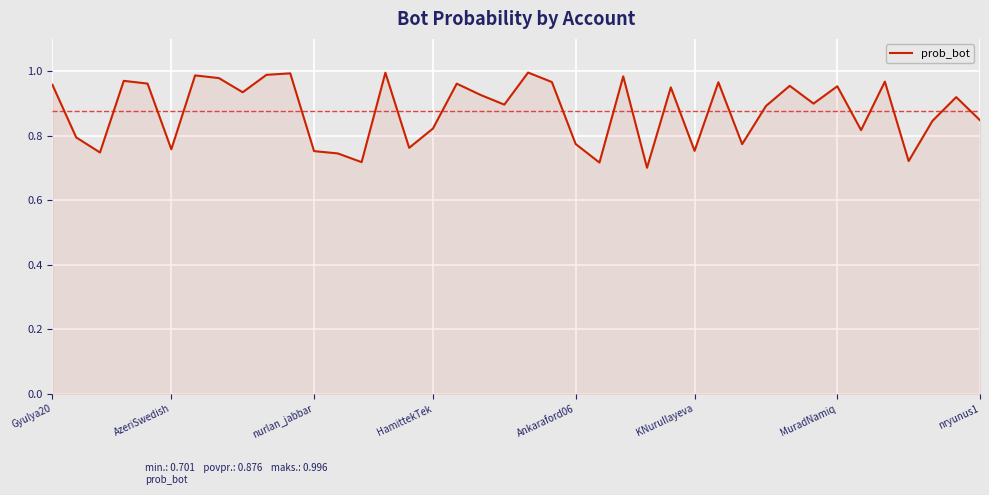

Reading right to left, transcribe all the data shown in this chart.

0.8	0.9	0.8	0.7	1.0	0.8	1.0	0.9	1.0	0.9	0.8	1.0	0.8	0.9	0.7	1.0	0.7	0.8	1.0	1.0	0.9	0.9	1.0	0.8	0.8	1.0	0.7	0.7	0.8	1.0	1.0	0.9	1.0	1.0	0.8	1.0	1.0	0.7	0.8	1.0